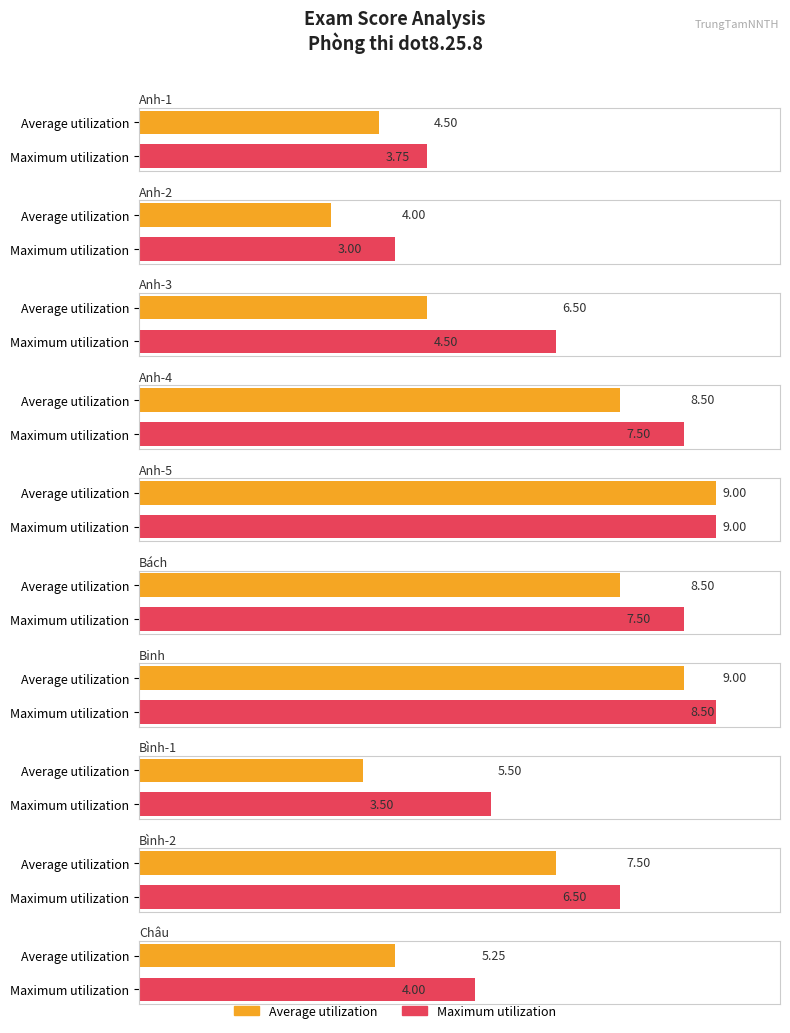

Reading right to left, transcribe all the data shown in this chart.

Average utilization: Châu=4.0	Bình-2=6.5	Bình-1=3.5	Binh=8.5	Bách=7.5	Anh-5=9.0	Anh-4=7.5	Anh-3=4.5	Anh-2=3.0	Anh-1=3.8
Maximum utilization: Châu=5.2	Bình-2=7.5	Bình-1=5.5	Binh=9.0	Bách=8.5	Anh-5=9.0	Anh-4=8.5	Anh-3=6.5	Anh-2=4.0	Anh-1=4.5